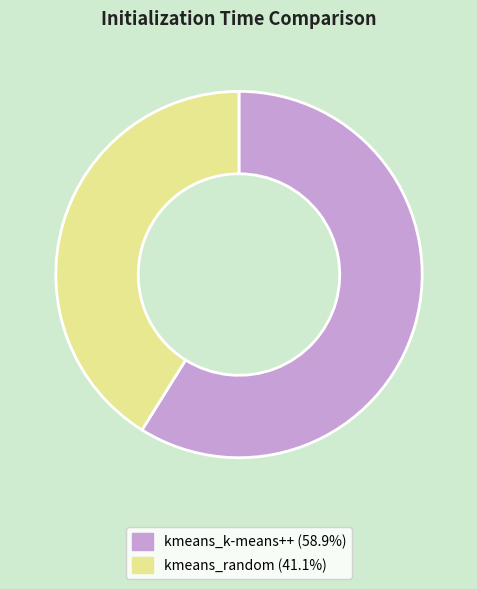

Is there any slice that represents more than half of the pie?

Yes